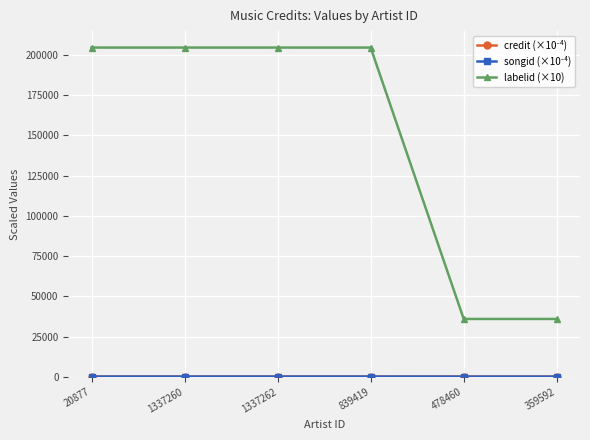

Which series has the largest total across all categories?

labelid (×10)